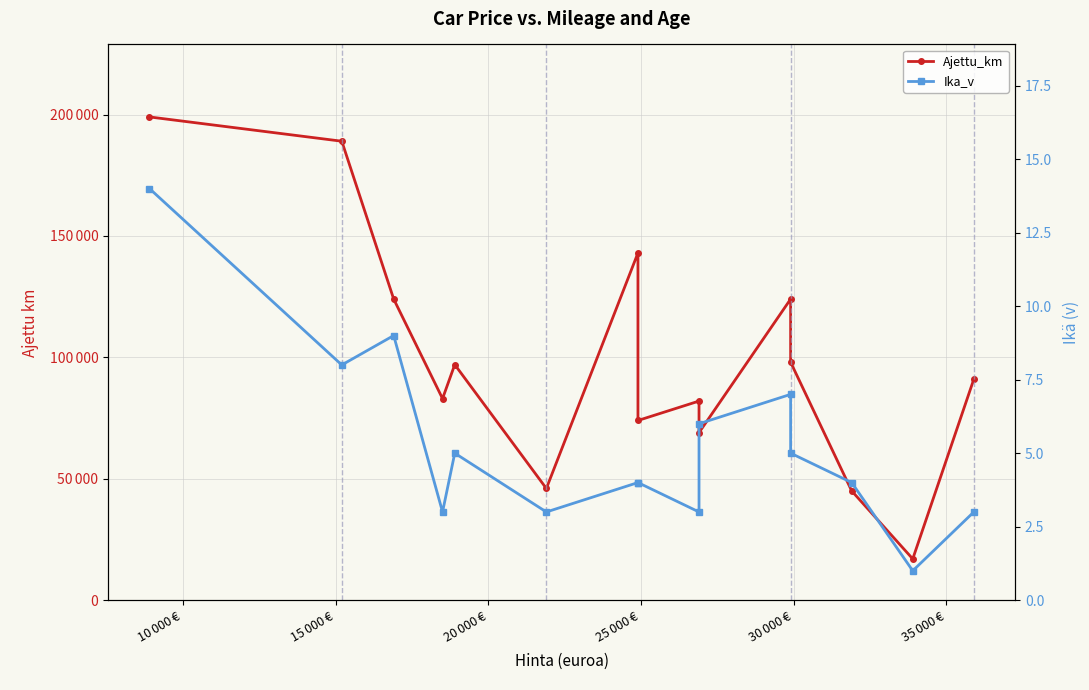

True or false: Ajettu_km and Ika_v intersect in this chart.

False